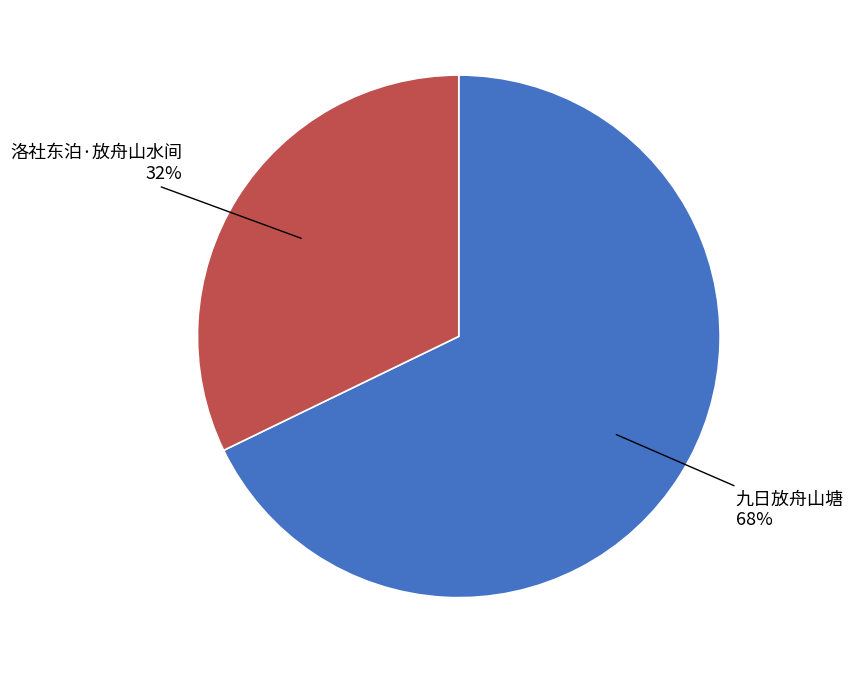

Combined, do 洛社东泊·放舟山水间 and 九日放舟山塘 account for over 50%?

Yes